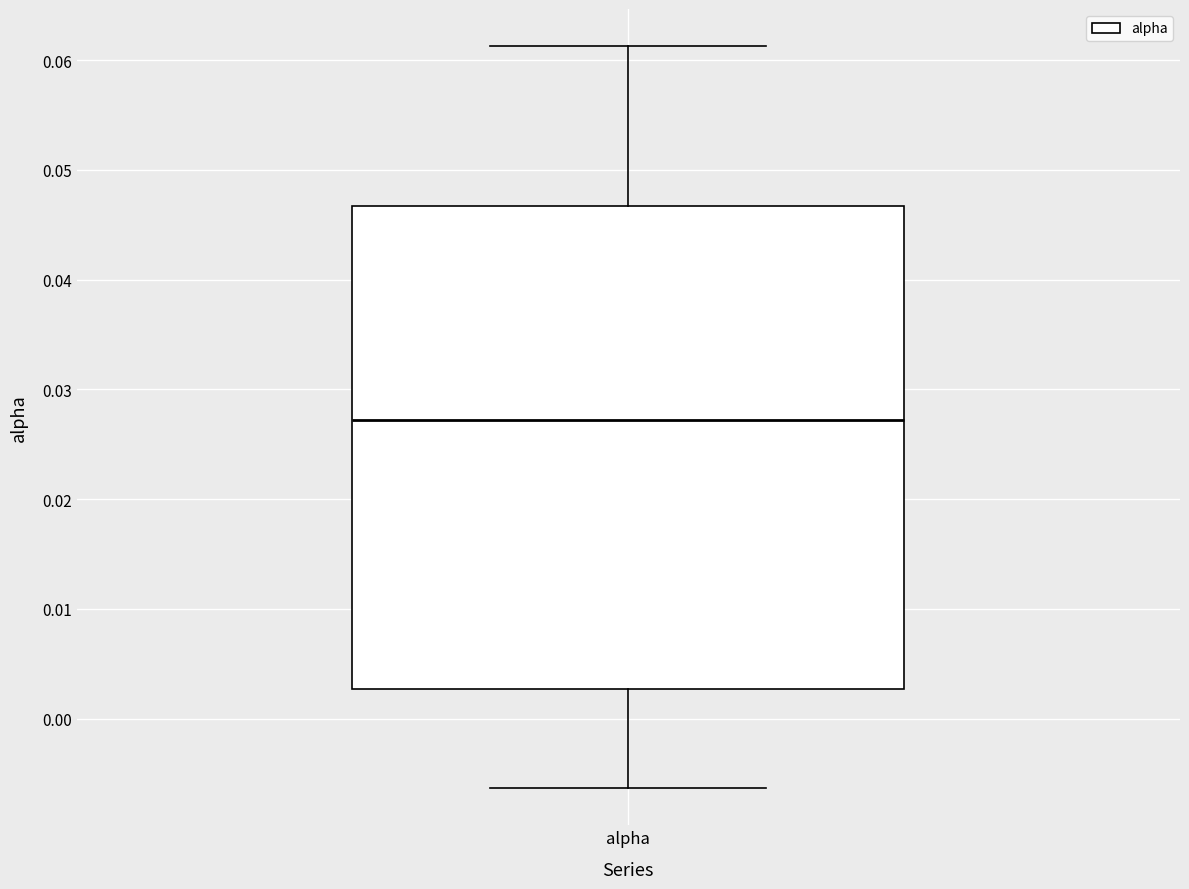

Transcribe this box plot: give where the median line is, the range the box spans, and where the two whiskers end, as read against the y-axis. The values are not printed on the chart, so give them approximately, as read against the axis.

median 0.027, box 0.003 to 0.047, whiskers -0.006 to 0.061